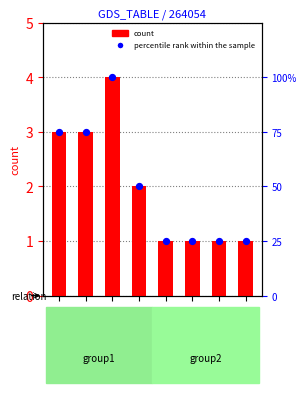

Which series has the largest Y range (max minus min)?

percentile rank within the sample